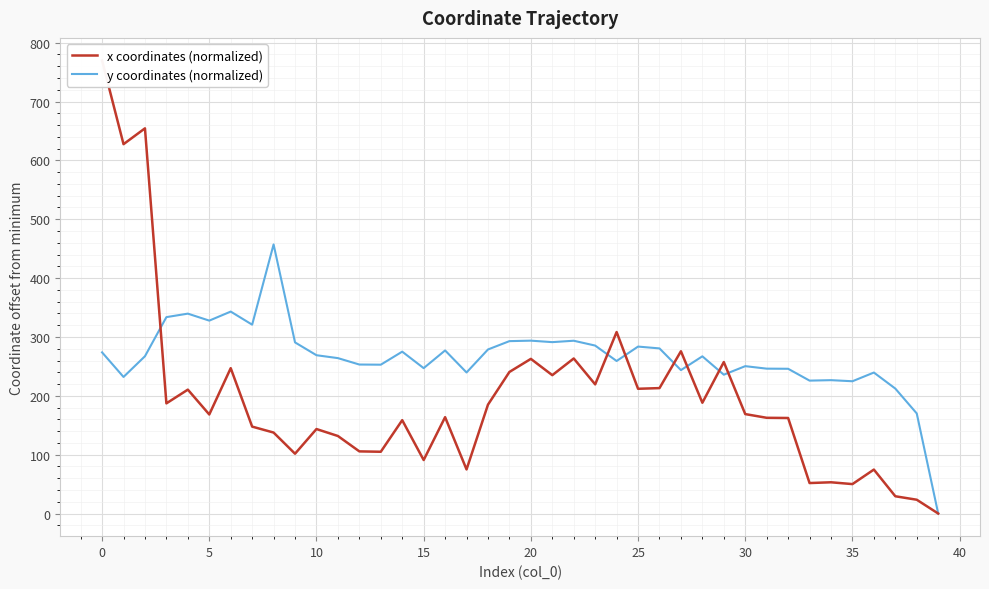

What is the greatest value displayed?

769.7